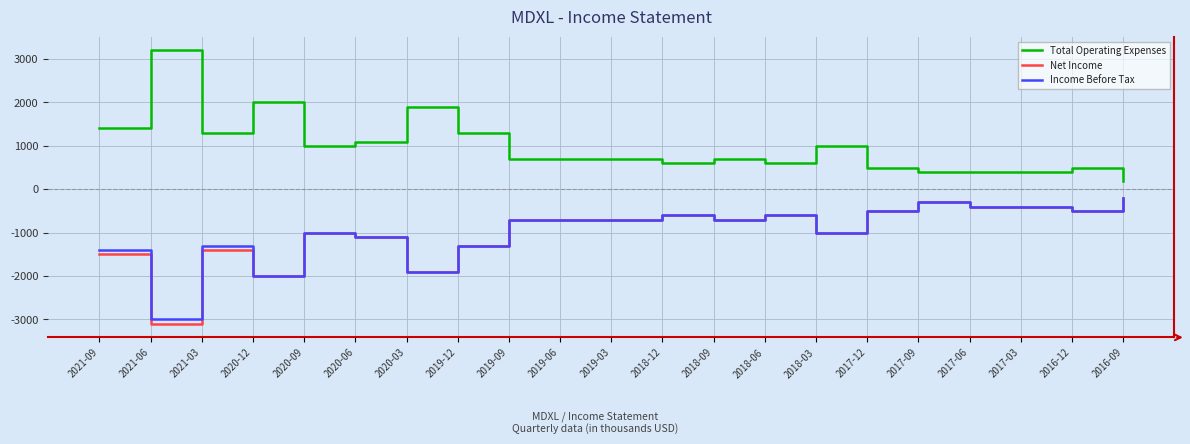

At which label is Total Operating Expenses closest to 1700?

2020-03